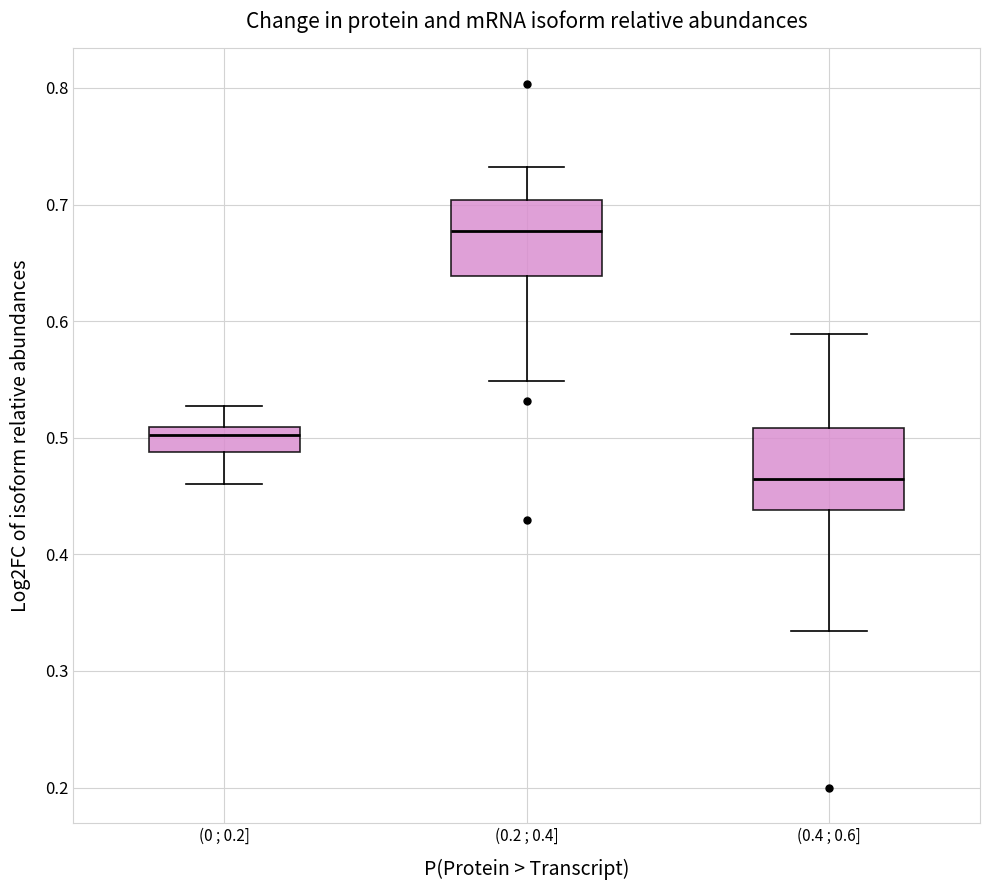

Reading left to right, transcribe this box plot: for each box, give where its median line is, the range the box spans, and where its two whiskers end, as read against the y-axis. The values are not printed on the chart, so give them approximately, as read against the axis.

(0 ; 0.2]: median 0.50, box 0.49 to 0.51, whiskers 0.46 to 0.53
(0.2 ; 0.4]: median 0.68, box 0.64 to 0.70, whiskers 0.55 to 0.73
(0.4 ; 0.6]: median 0.46, box 0.44 to 0.51, whiskers 0.33 to 0.59